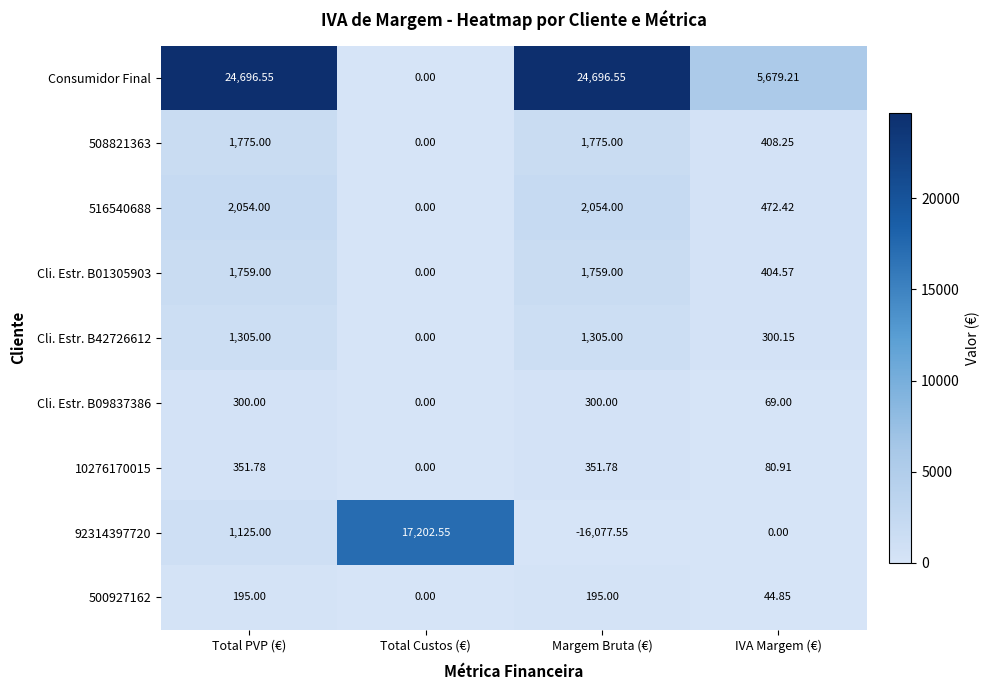

At which label does 516540688 reach its minimum?

Total Custos (€)